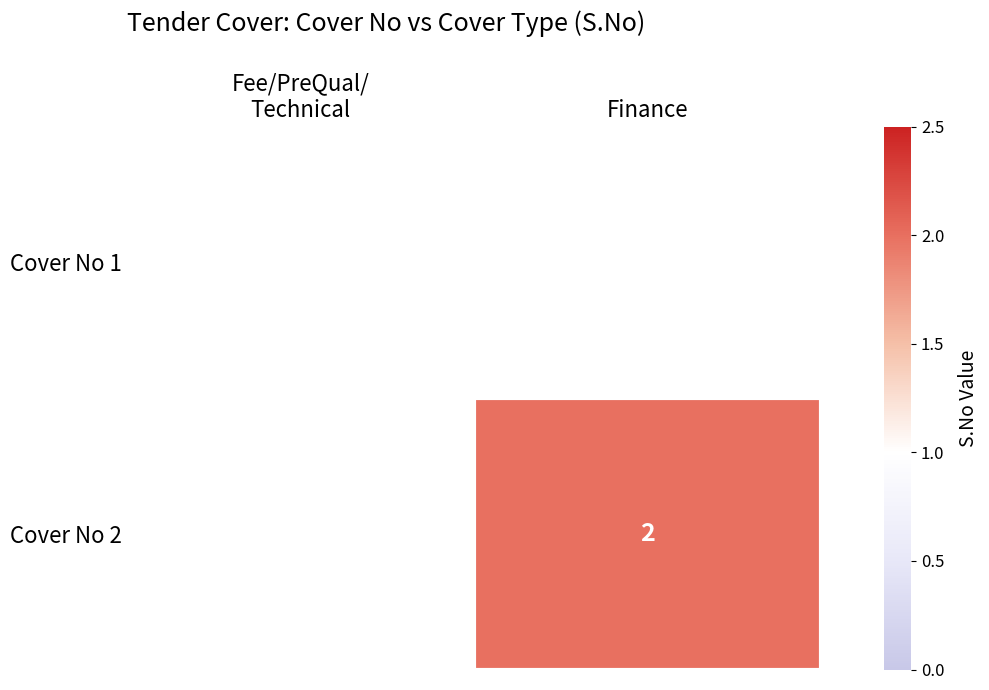

True or false: Cover No 2 has a value of 2 at Finance.

True